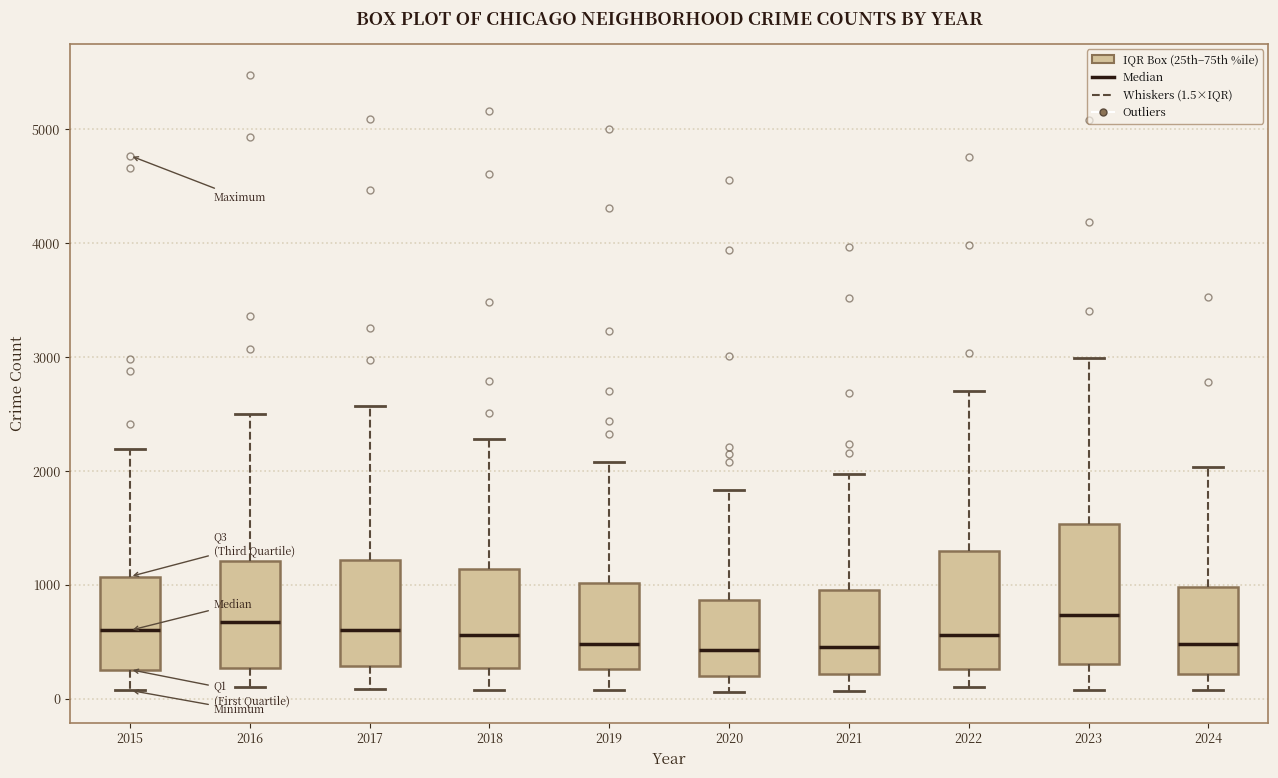

Where does the upper whisker of the box at x = 2017 end on the y-axis? The values are not printed on the chart, so give them approximately, as read against the axis.

2600